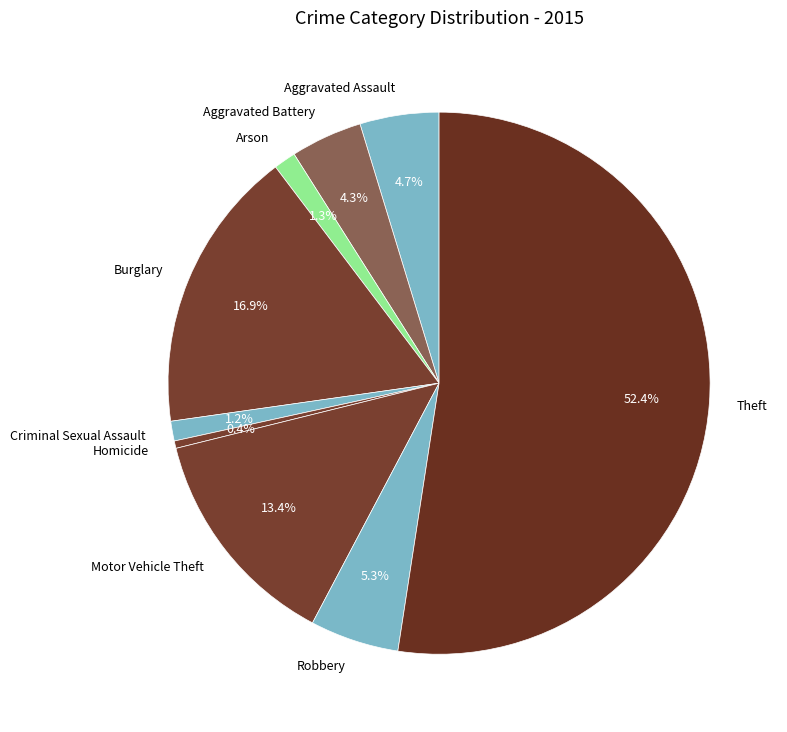

Which slice is the largest?

Theft